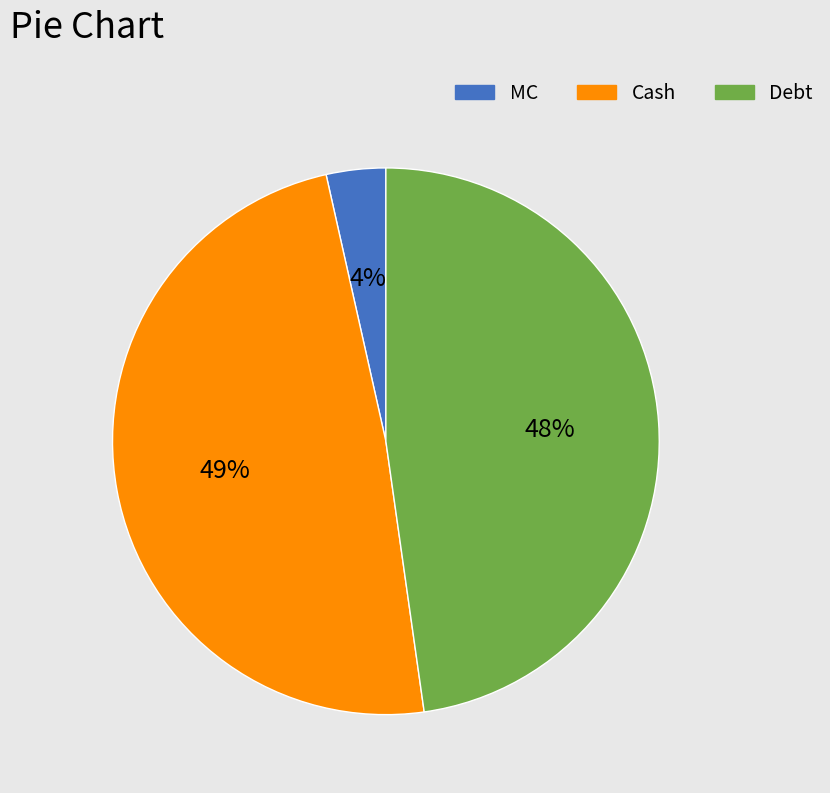

To the nearest percent, what is the average slice percentage?

33%